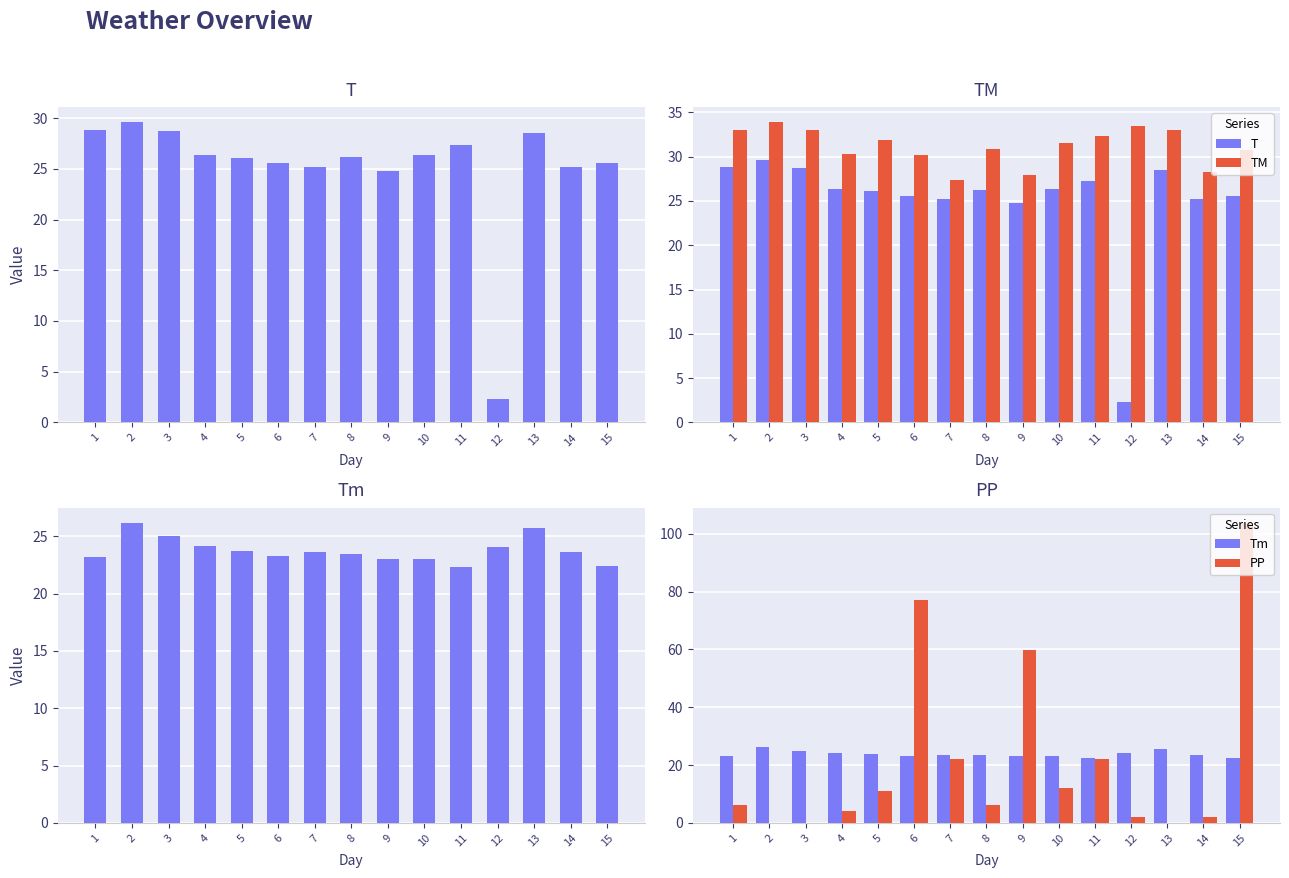

How many values in the PP series are below 6?

6